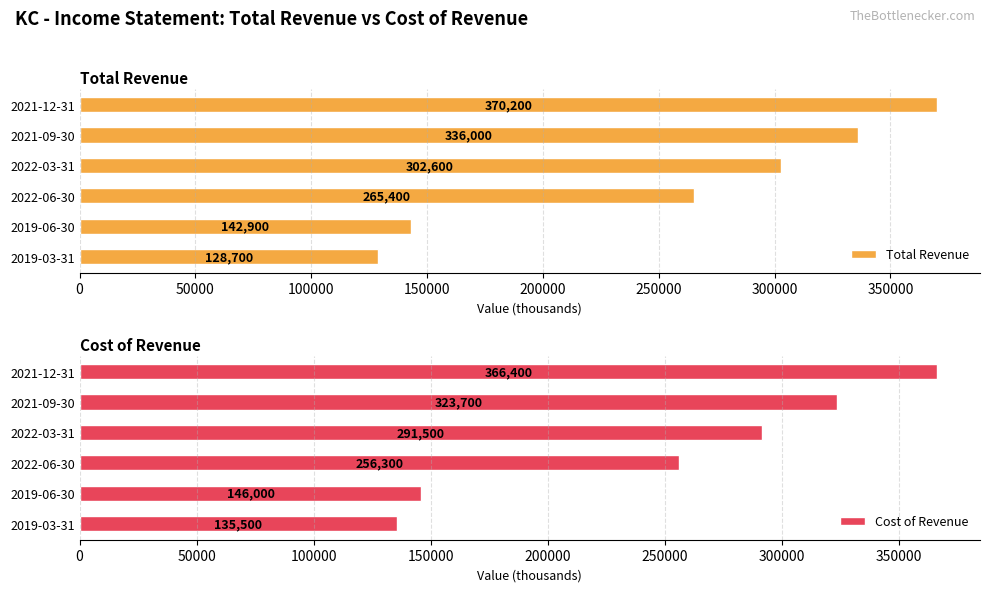

Which series has the largest total across all categories?

Total Revenue